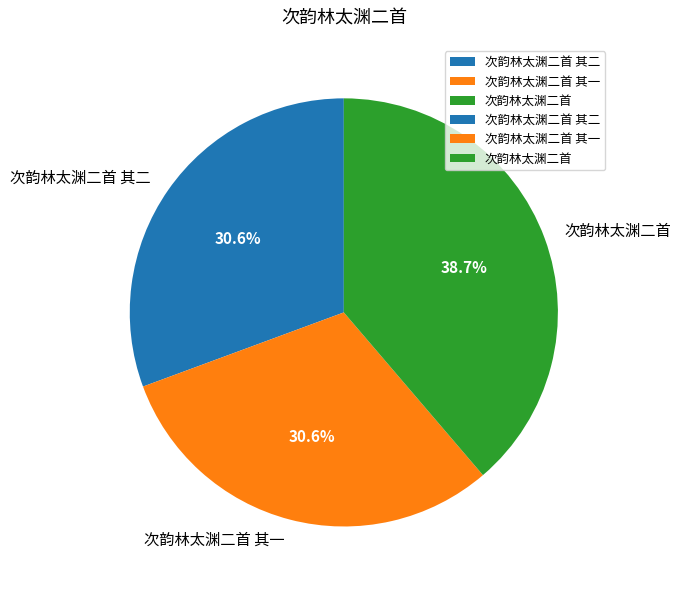

Which slice is the largest?

次韵林太渊二首